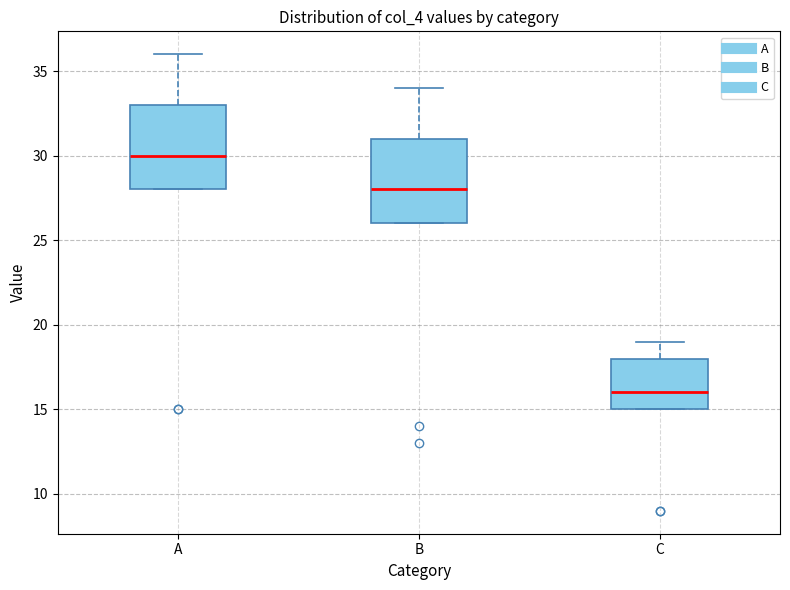

Where does the median line of the box for B sit on the y-axis? The values are not printed on the chart, so give them approximately, as read against the axis.

28